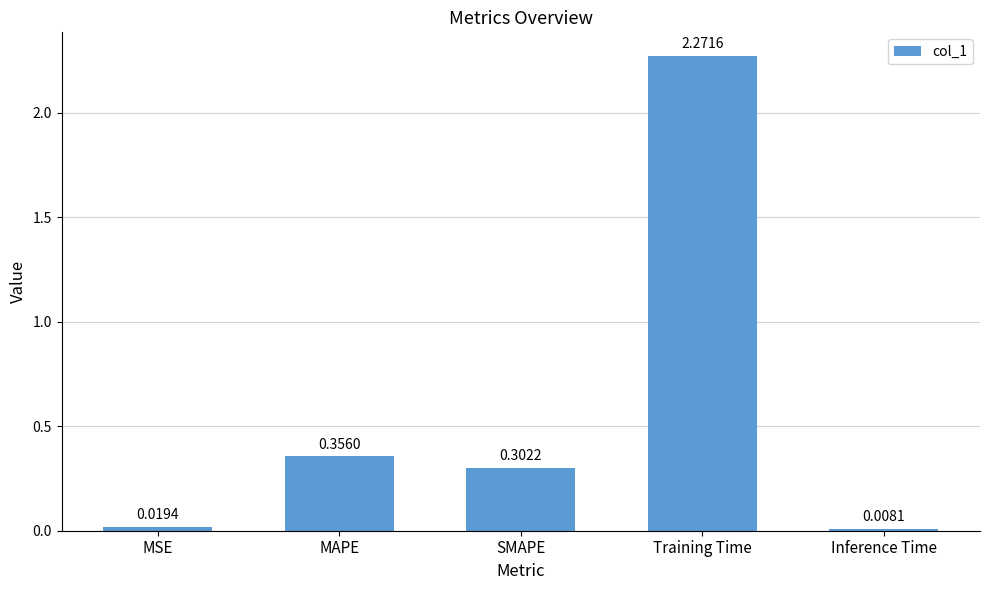

What is the label of the 3rd bar from the left?

SMAPE